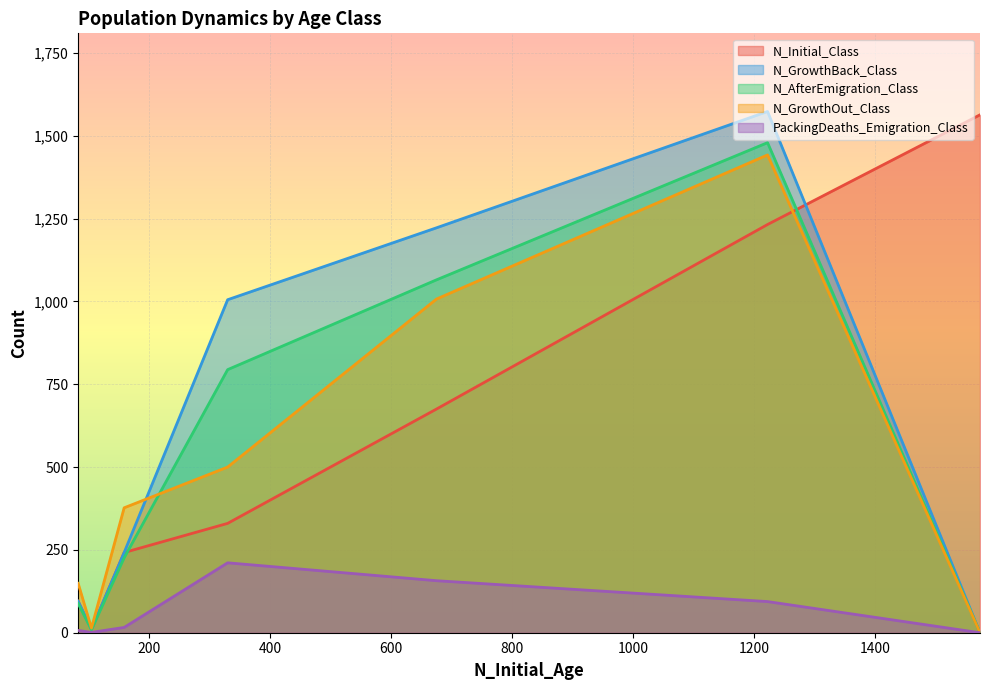

What is the highest value of the N_AfterEmigration_Class series?

1479